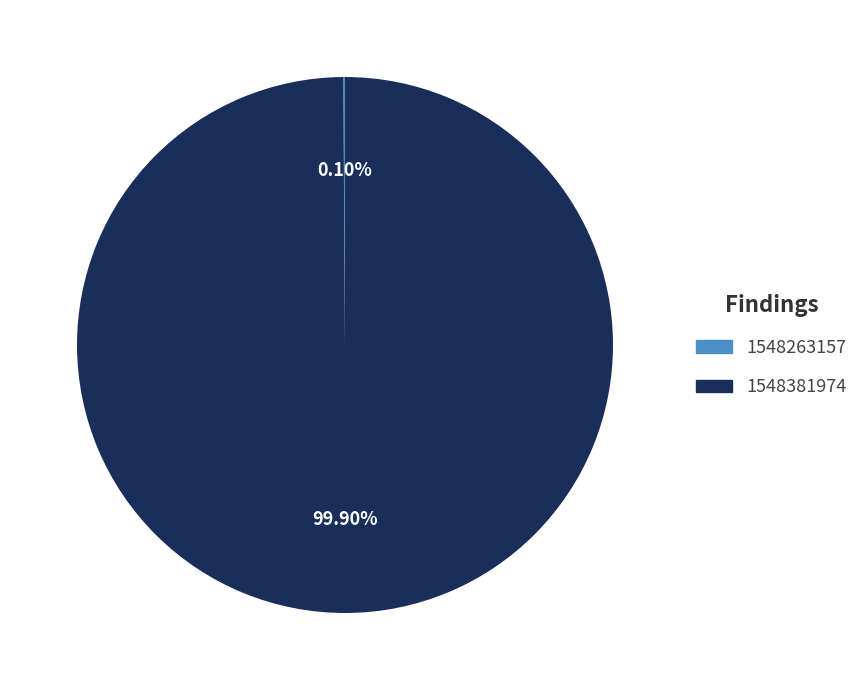

Is there any slice that represents more than half of the pie?

Yes